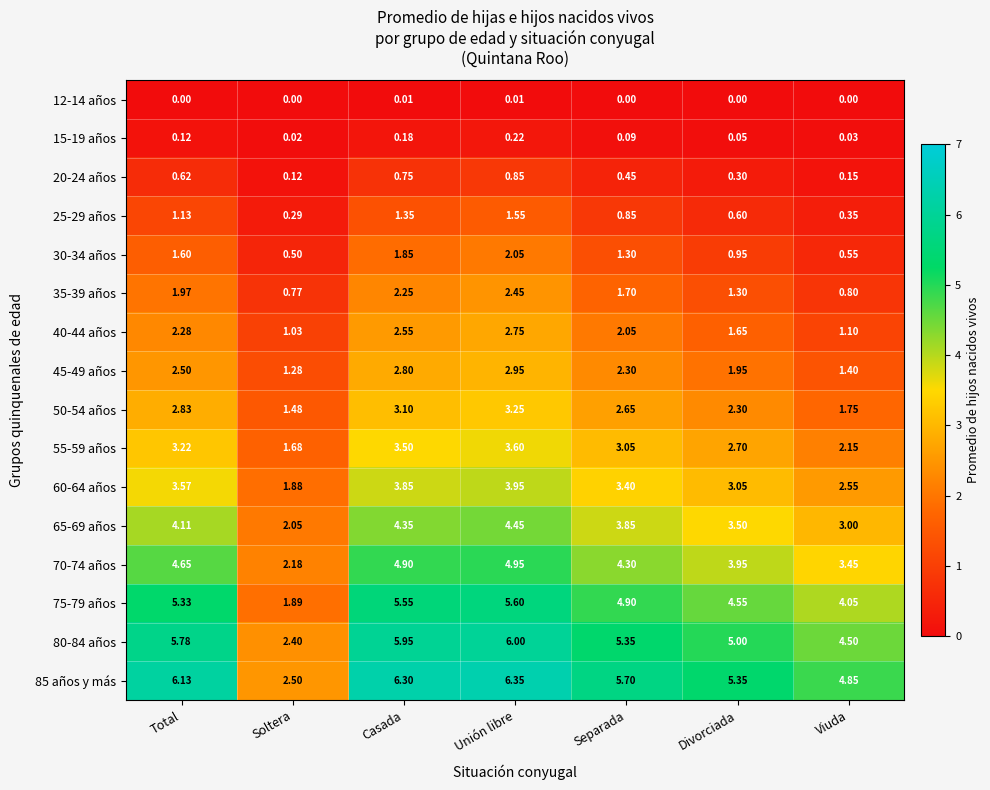

Where is 15-19 años nearest to the value 0?

Soltera